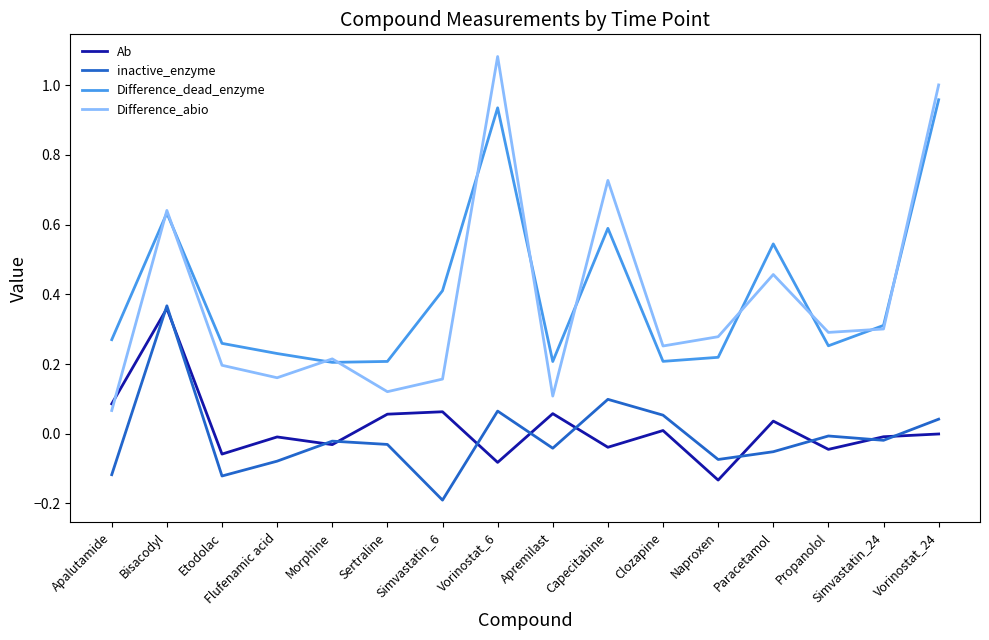

What is the difference between the maximum and minimum values in the Difference_dead_enzyme series?

0.8